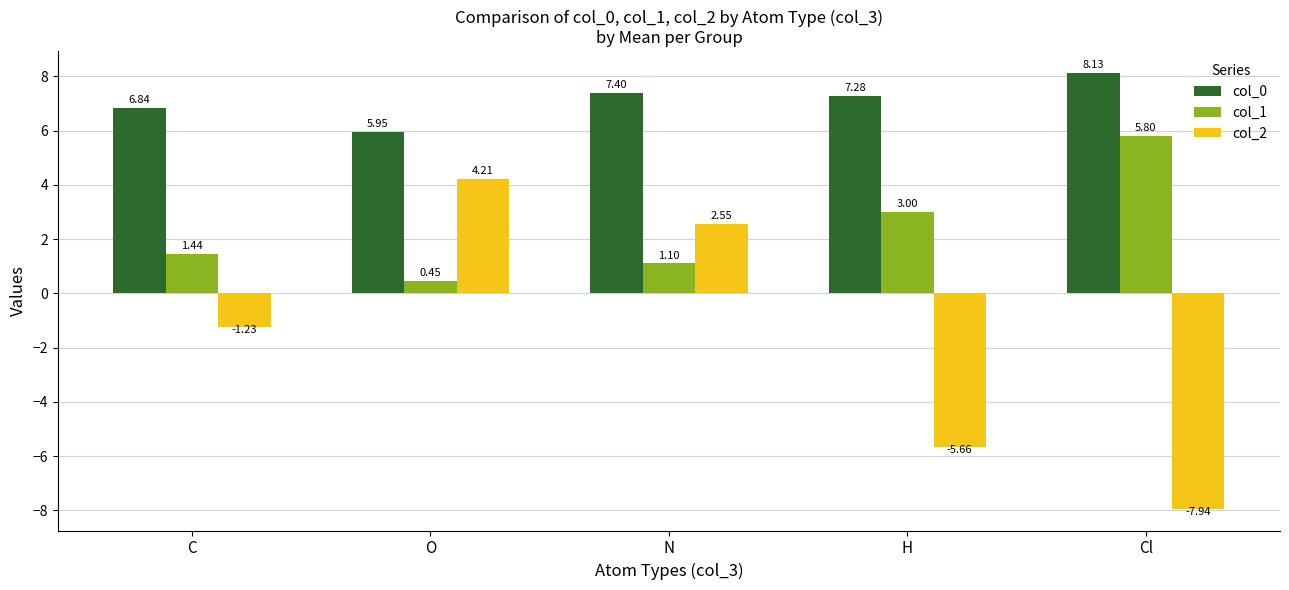

The value of col_1 at N is 0.4. True or false?

False